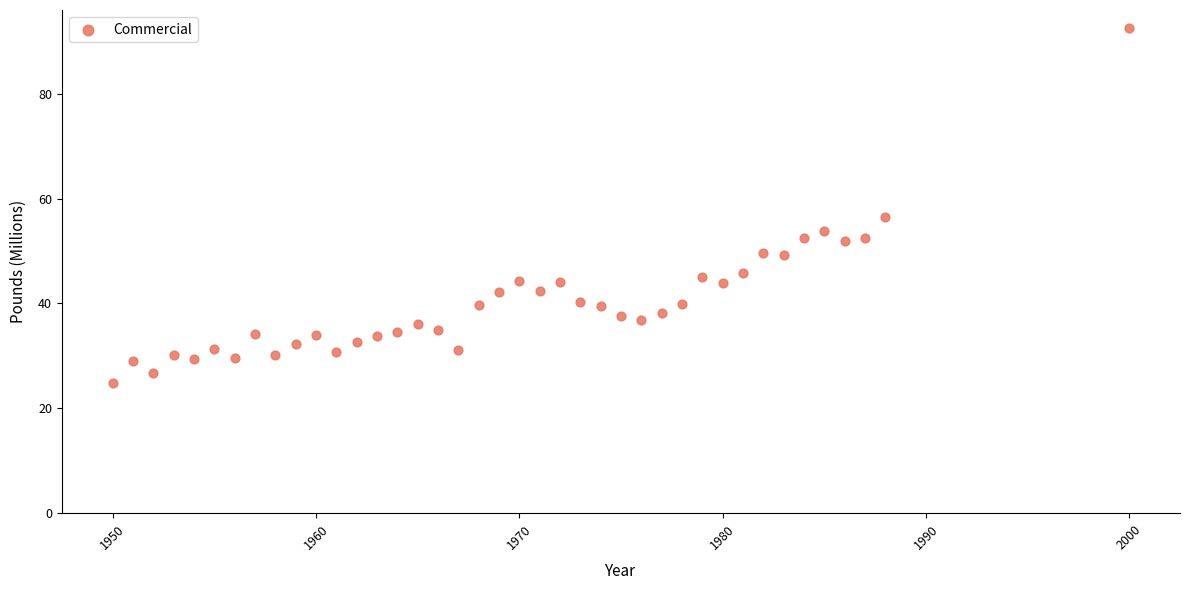

What is the range of X values (max minus min)?

50.0